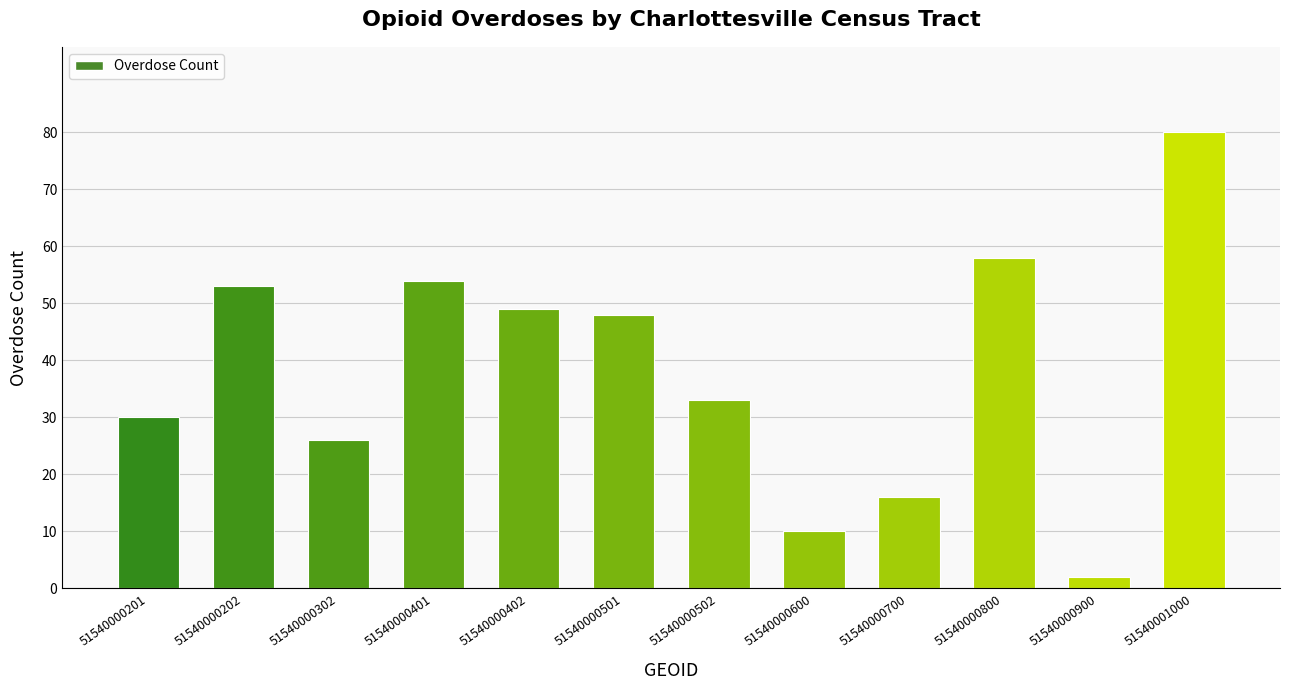

Are the bars horizontal?

No